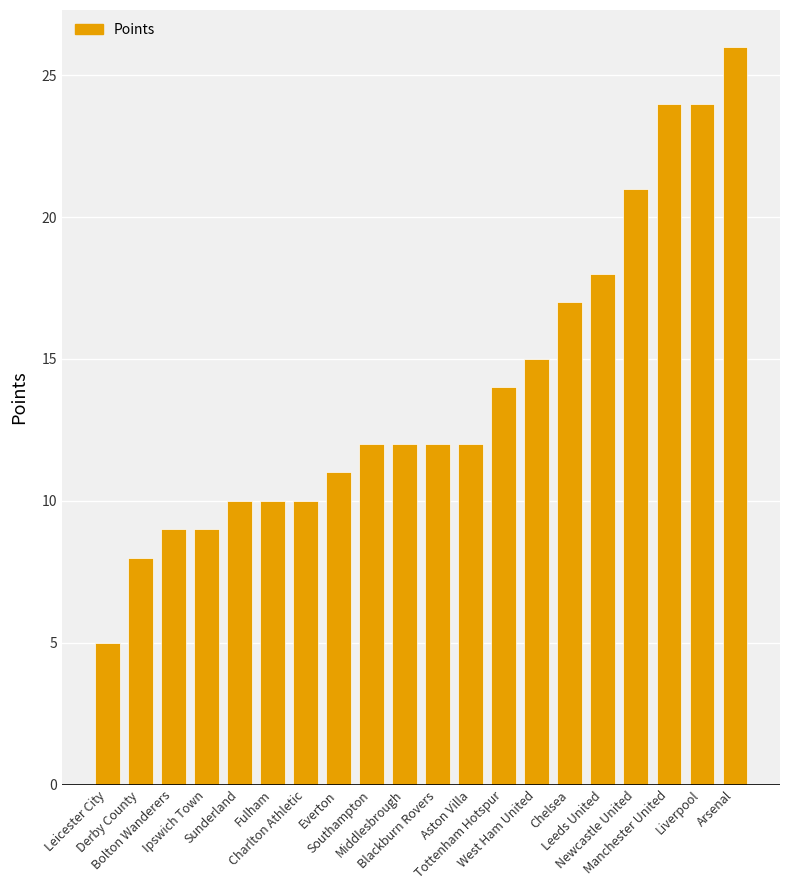

How many categories are shown in the chart?

20